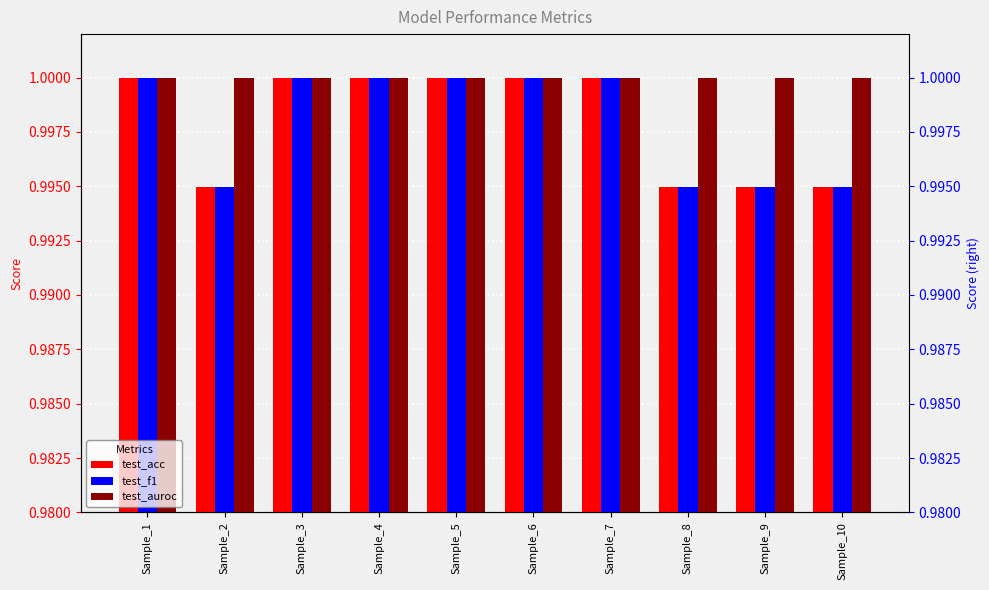

Reading left to right, list all the values displayed in this chart.

test_acc: Sample_1=1.0	Sample_2=1.0	Sample_3=1.0	Sample_4=1.0	Sample_5=1.0	Sample_6=1.0	Sample_7=1.0	Sample_8=1.0	Sample_9=1.0	Sample_10=1.0
test_f1: Sample_1=1.0	Sample_2=1.0	Sample_3=1.0	Sample_4=1.0	Sample_5=1.0	Sample_6=1.0	Sample_7=1.0	Sample_8=1.0	Sample_9=1.0	Sample_10=1.0
test_auroc: Sample_1=1.0	Sample_2=1.0	Sample_3=1.0	Sample_4=1.0	Sample_5=1.0	Sample_6=1.0	Sample_7=1.0	Sample_8=1.0	Sample_9=1.0	Sample_10=1.0